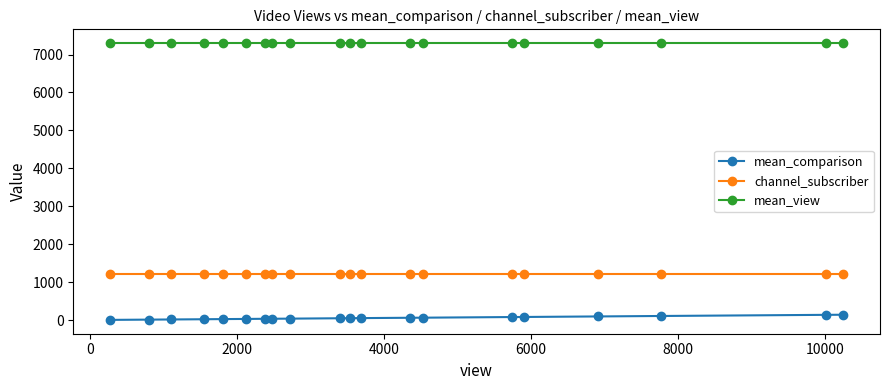

What is the value of the channel_subscriber point at the 11th from the left?

1220